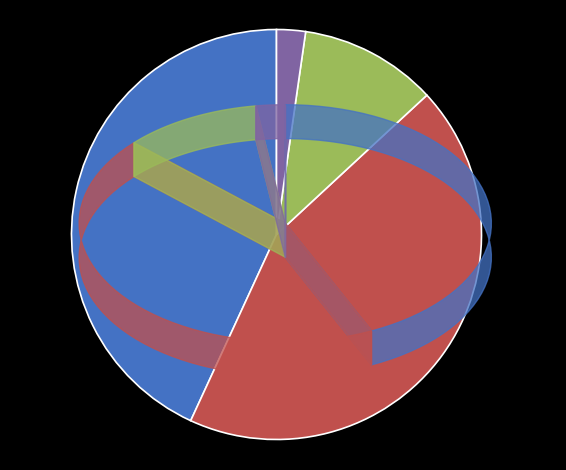

Does any single category account for the majority?

No